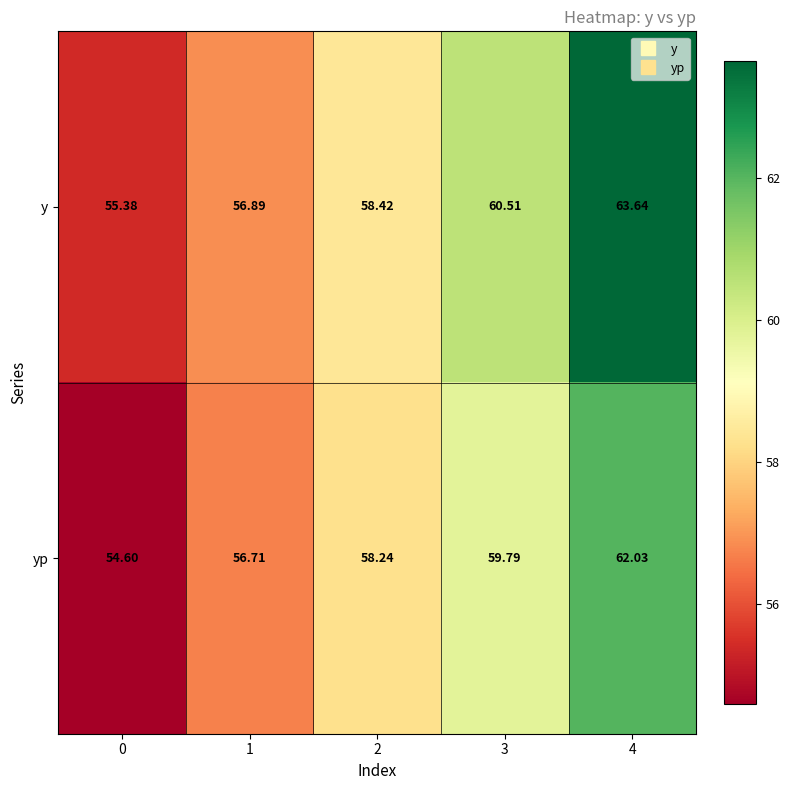

At 0, list the series in order from largest to smallest.

y, yp